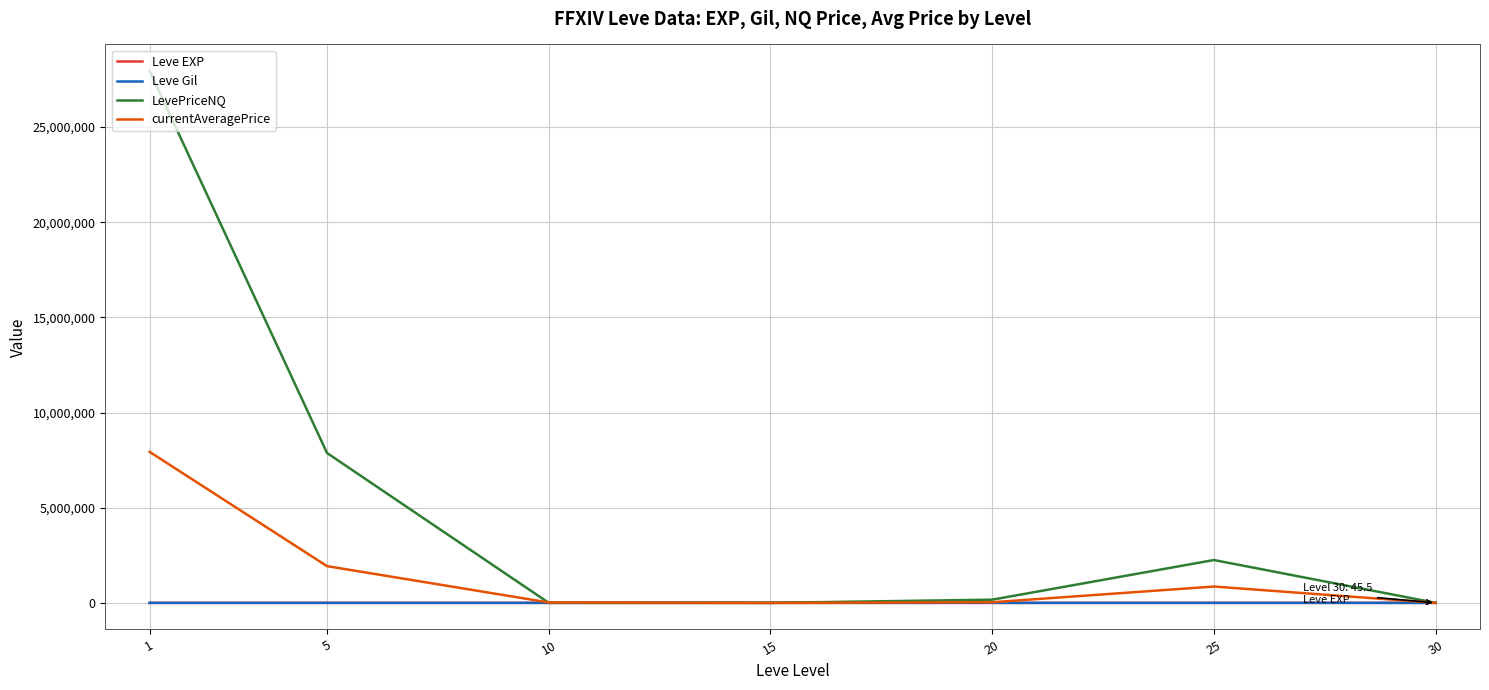

What is the greatest value displayed?

27947913.2